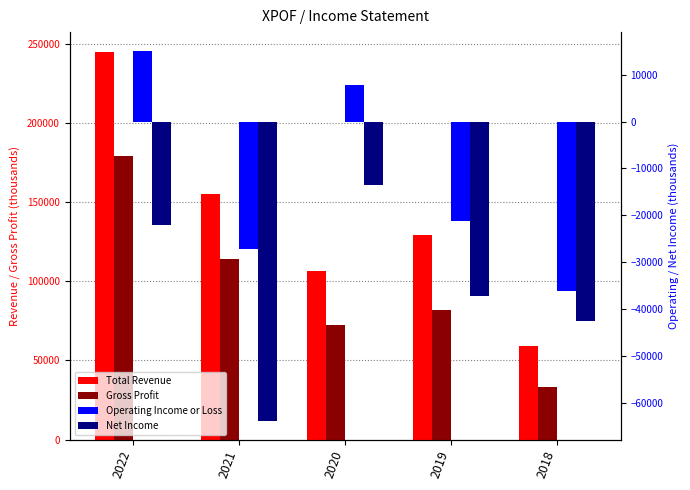

What is the value of the Operating Income or Loss bar at the 3rd from the left?

7800